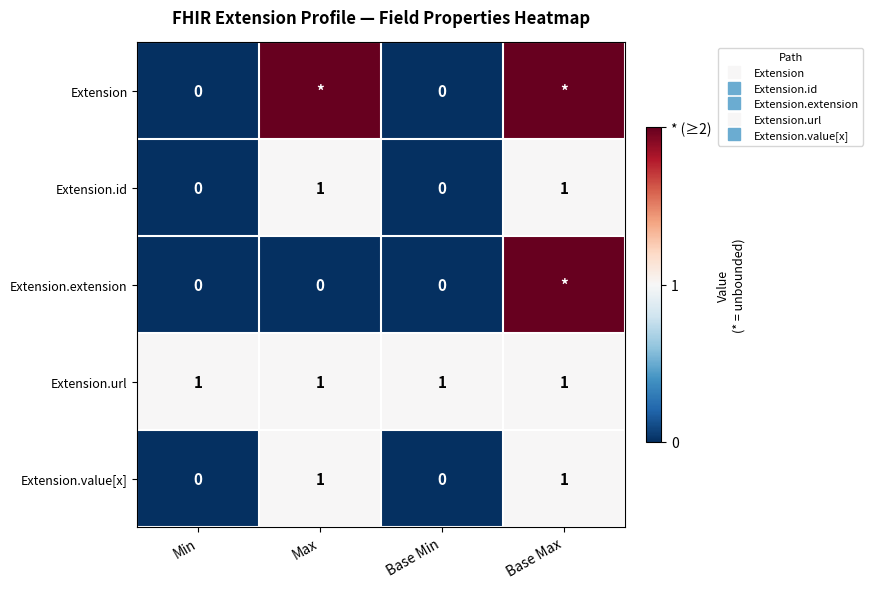

The value of Extension.extension at Max is 0. True or false?

True